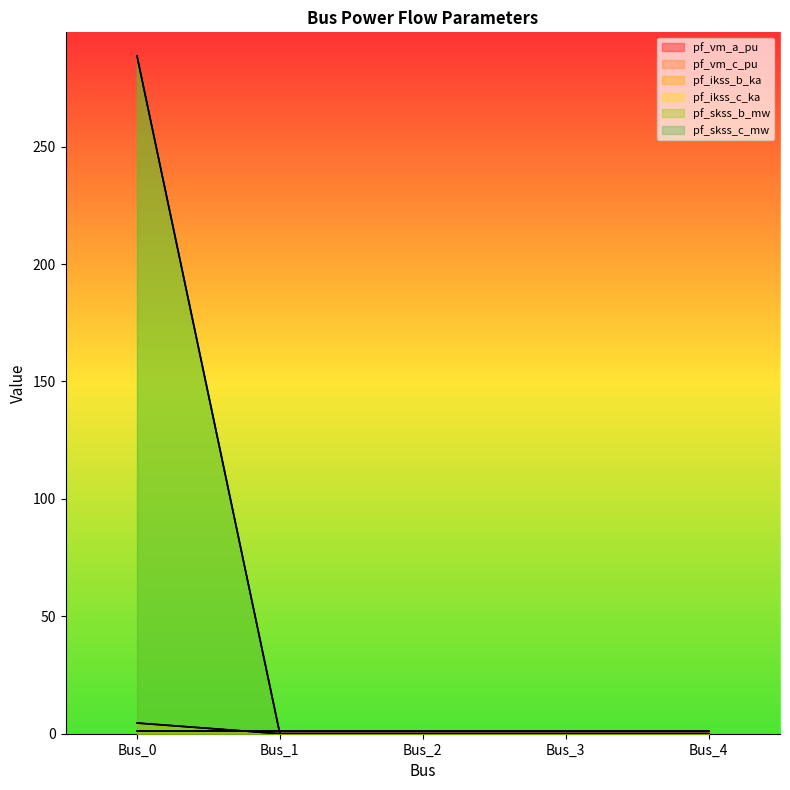

Does the chart display data point markers on the line(s)?

No